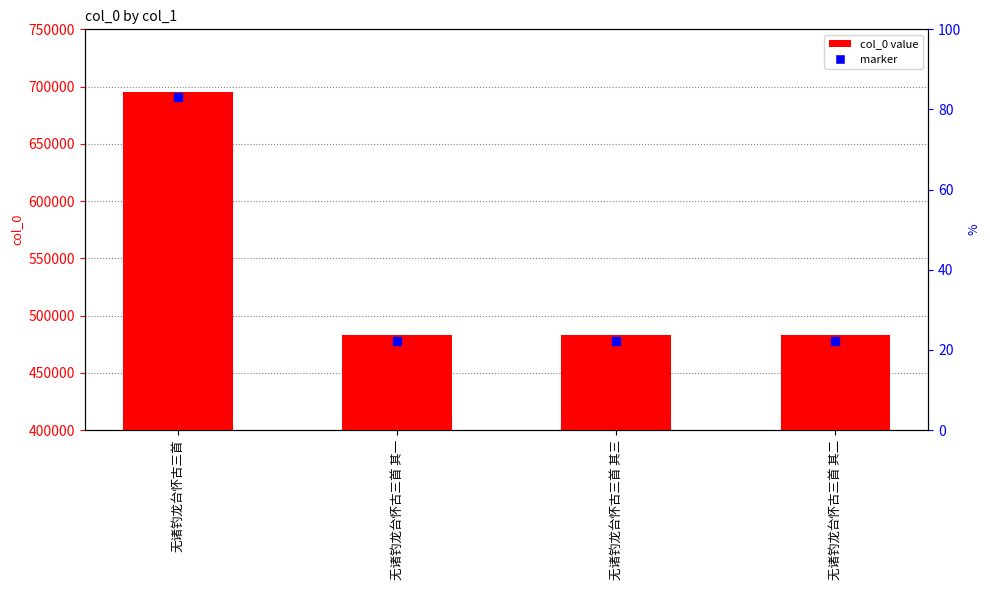

List the labels in order of value, smallest first.

无诸钓龙台怀古三首 其一, 无诸钓龙台怀古三首 其二, 无诸钓龙台怀古三首 其三, 无诸钓龙台怀古三首